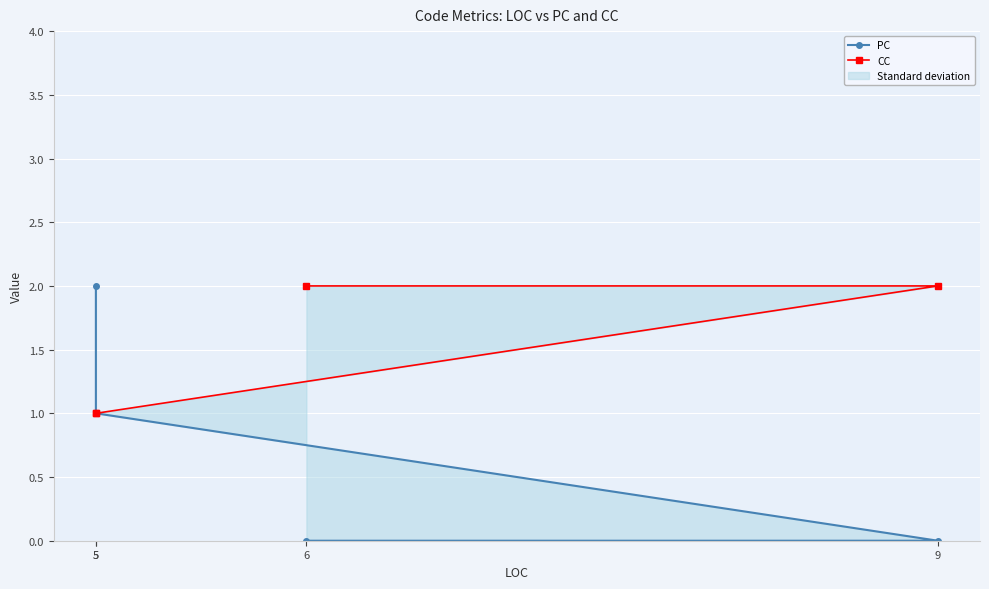

True or false: PC and CC cross at least once.

False